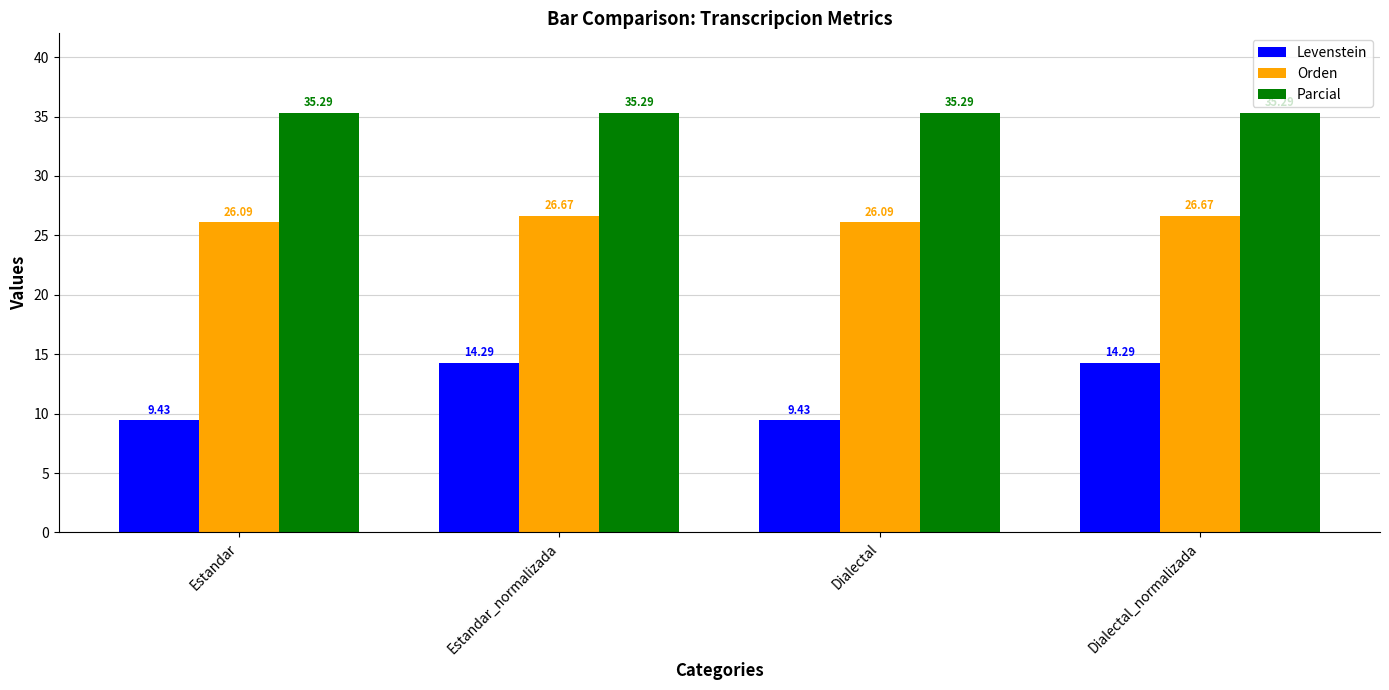

Rank the series by their average value, from lowest to highest.

Levenstein, Orden, Parcial